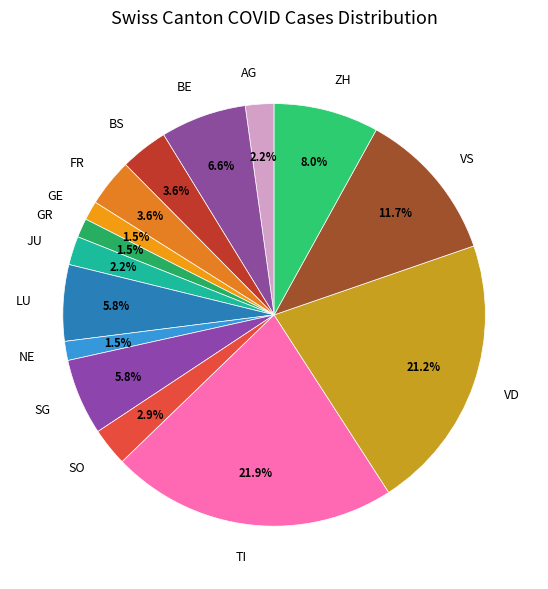

Is GE the majority of the pie?

No